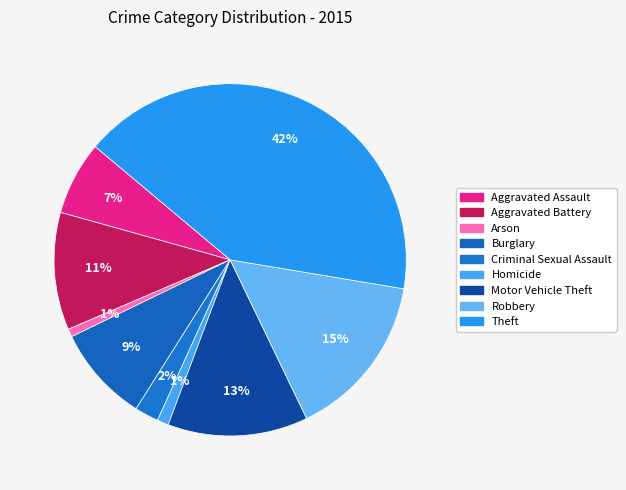

The Aggravated Battery slice represents 24% of the pie. True or false?

False